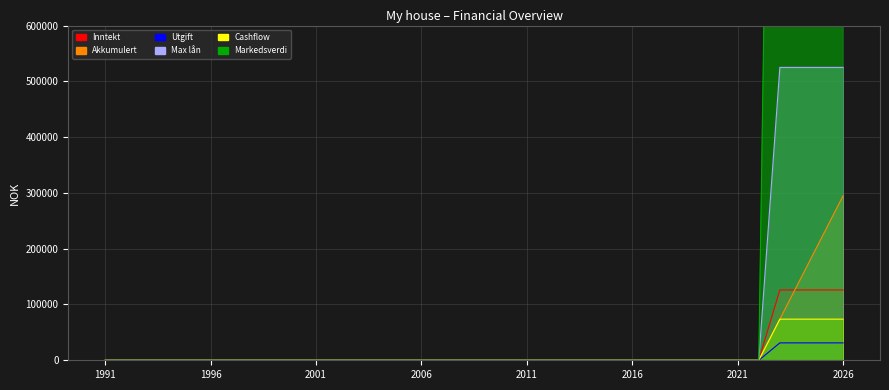

How many lines are shown in the chart?

6